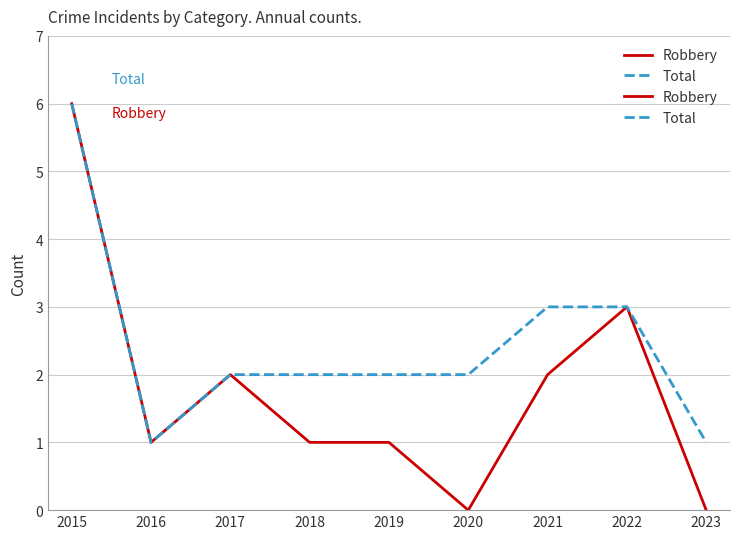

Does the chart have visible grid lines?

Yes